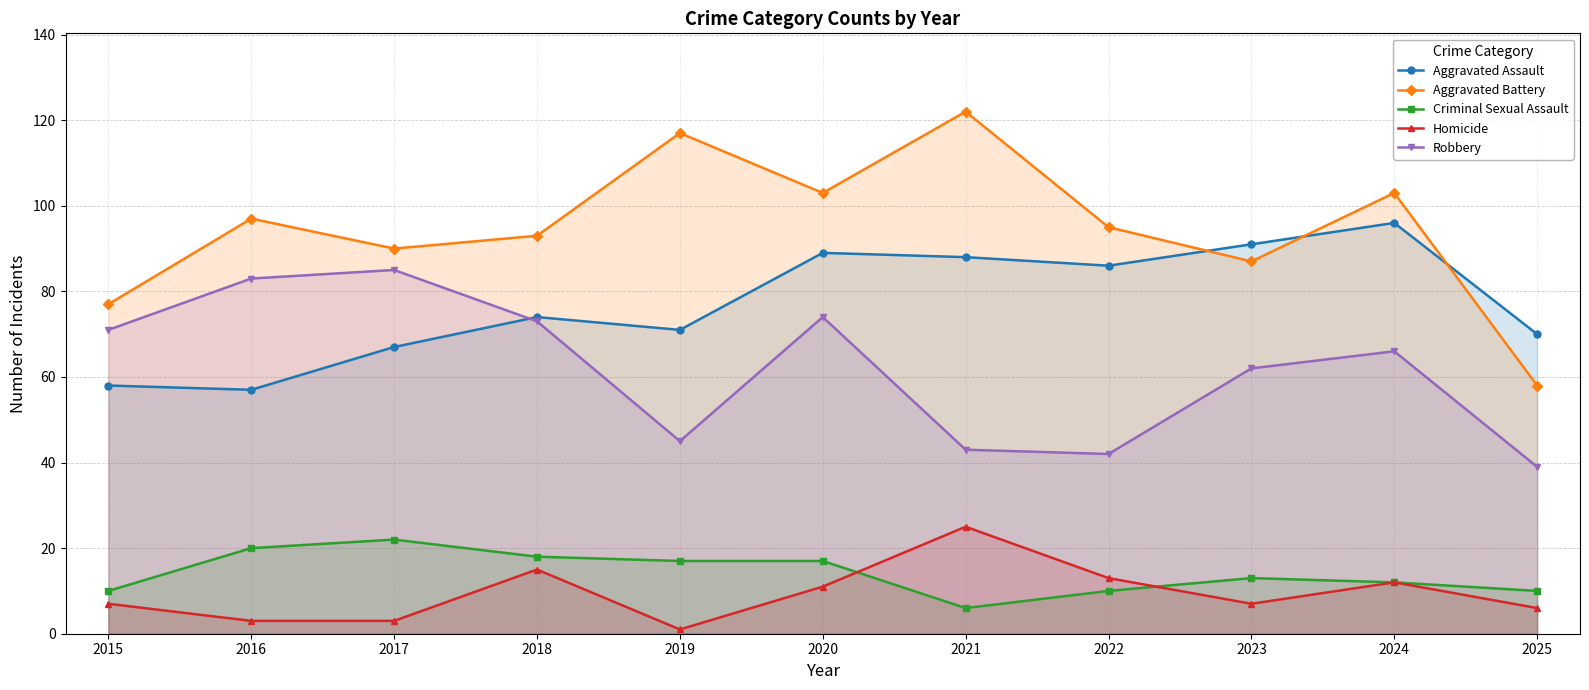

True or false: Robbery has more than 2 interior local peaks.

True